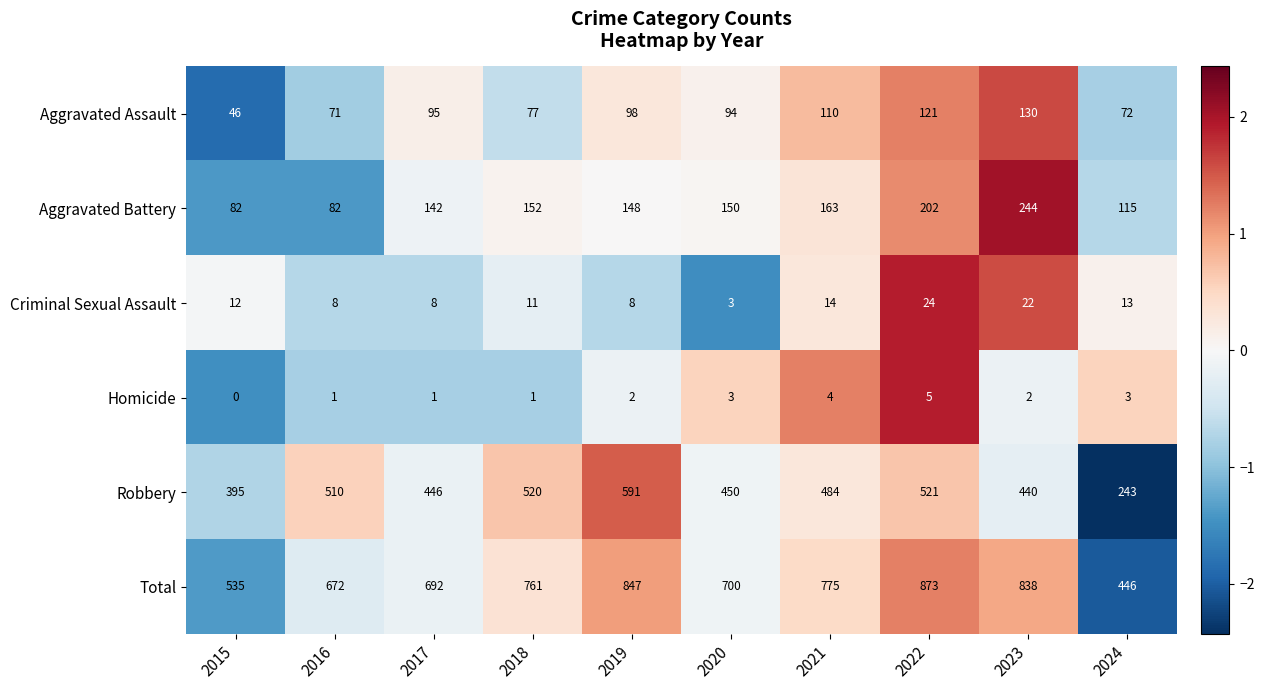

True or false: Total has a value of 672 at 2016.

True